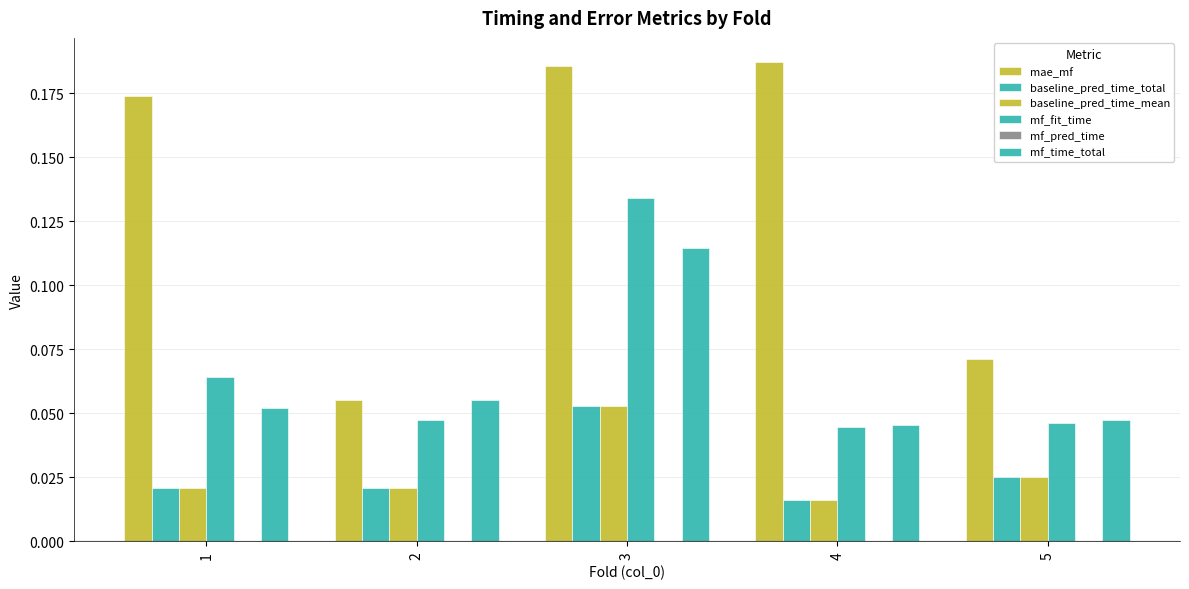

Rank the series by their maximum value, from lowest to highest.

mf_pred_time, baseline_pred_time_total, baseline_pred_time_mean, mf_time_total, mf_fit_time, mae_mf